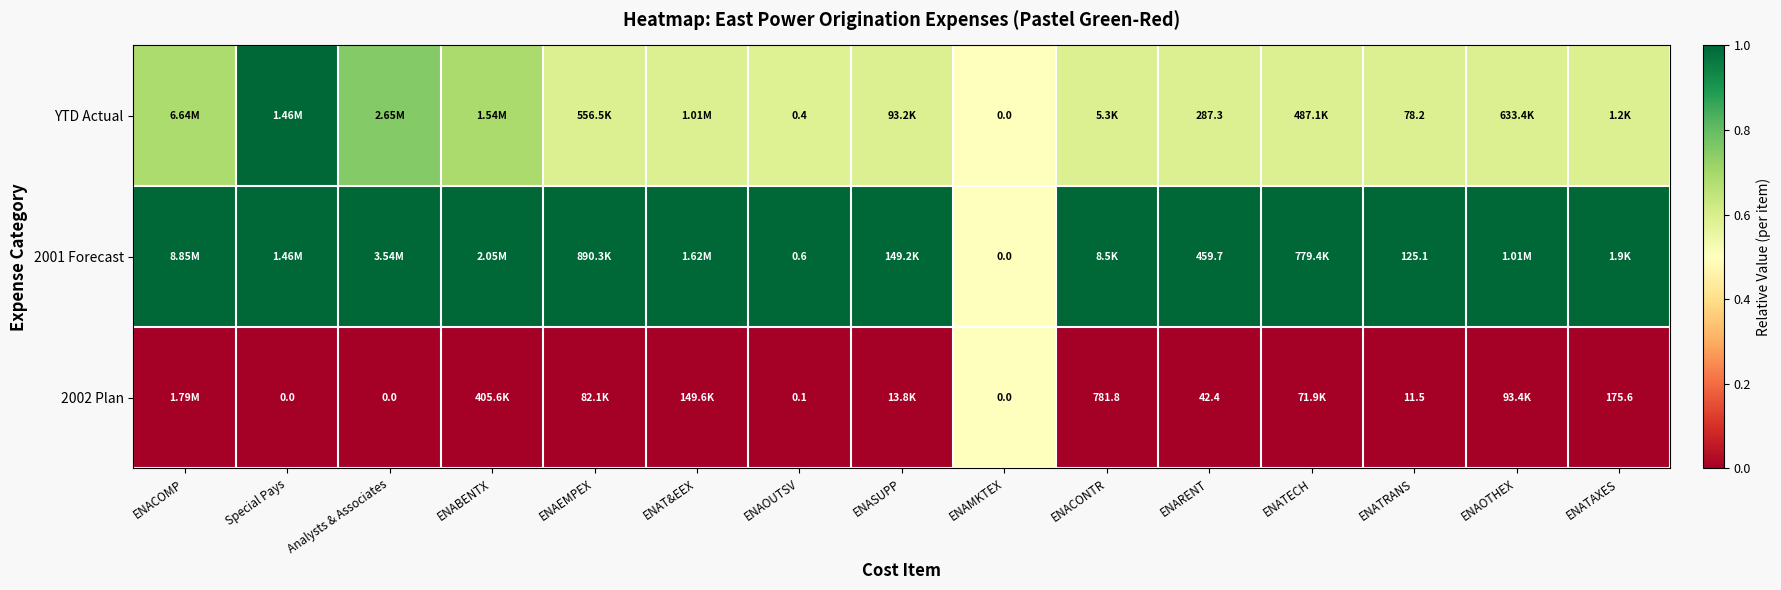

Which category has the highest value in the 2001 Forecast series?

ENACOMP